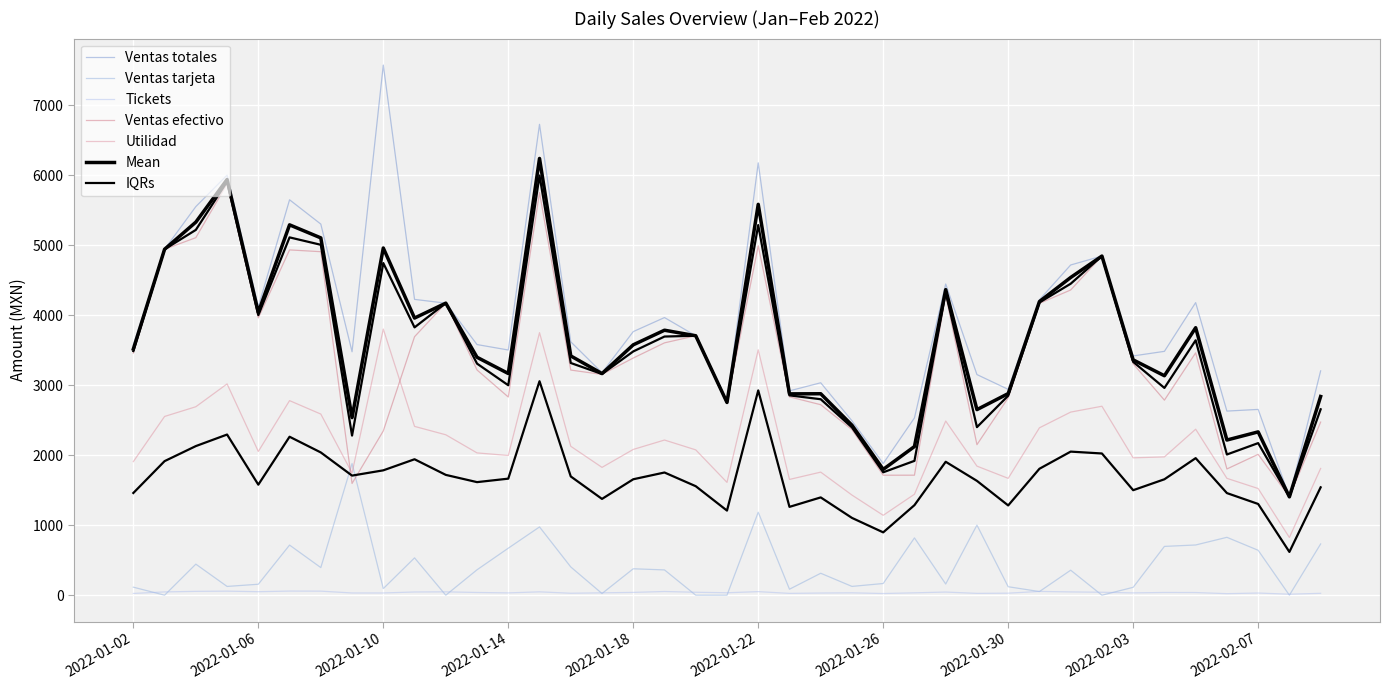

What is the value of the Ventas totales point at the 24th from the left?

2491.4